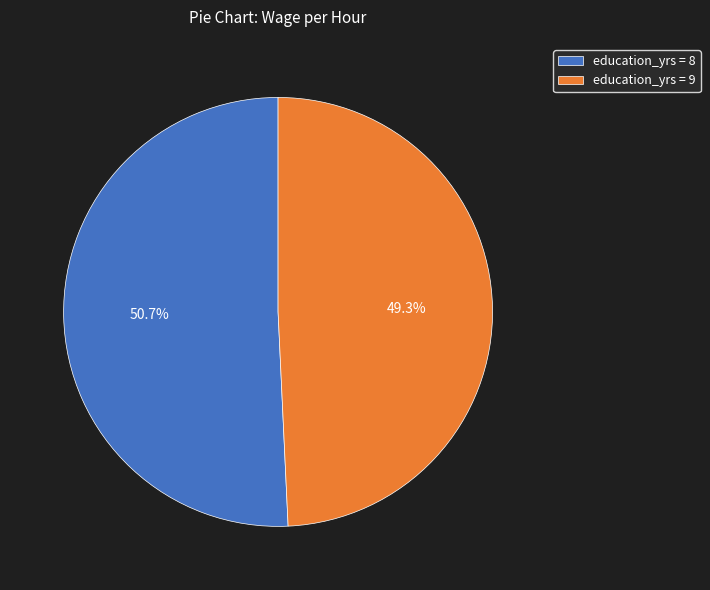

Rank the categories by value from highest to lowest.

education_yrs = 8, education_yrs = 9